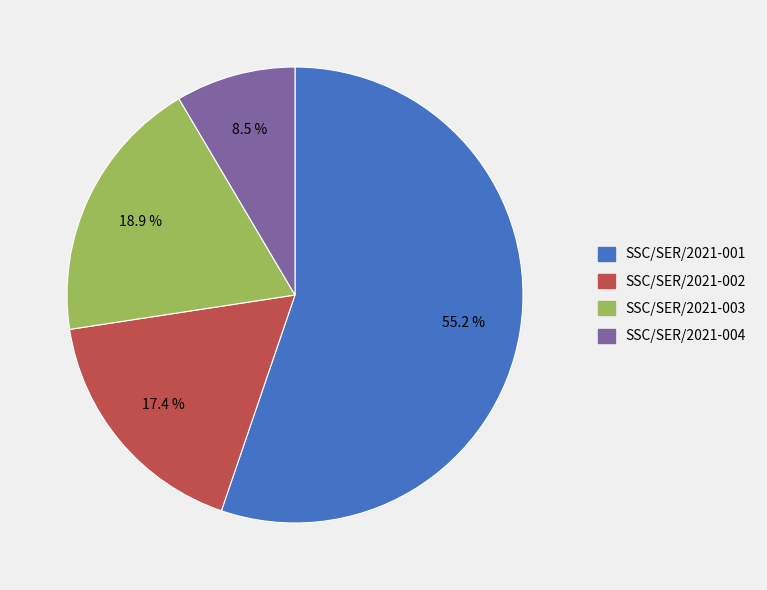

Approximately how many times larger is the value at SSC/SER/2021-003 compared to SSC/SER/2021-001?

0.3